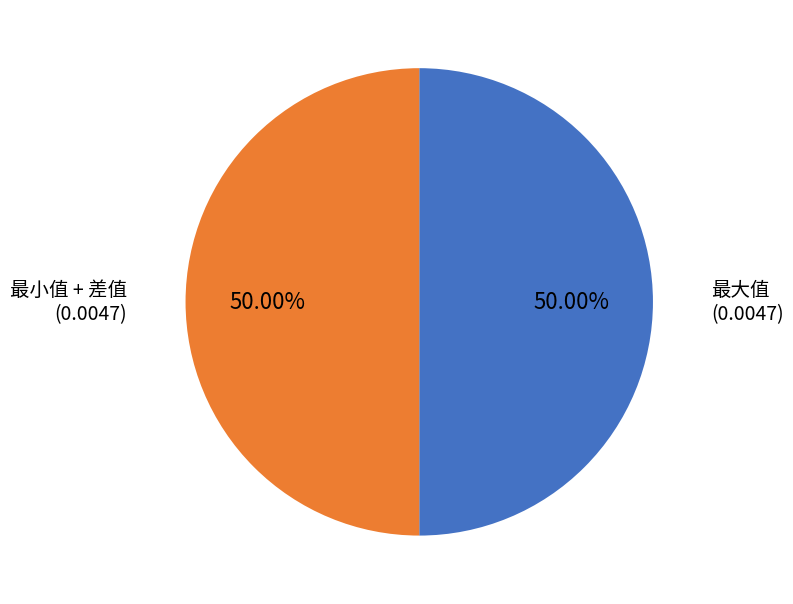

How many segments does this pie chart have?

2